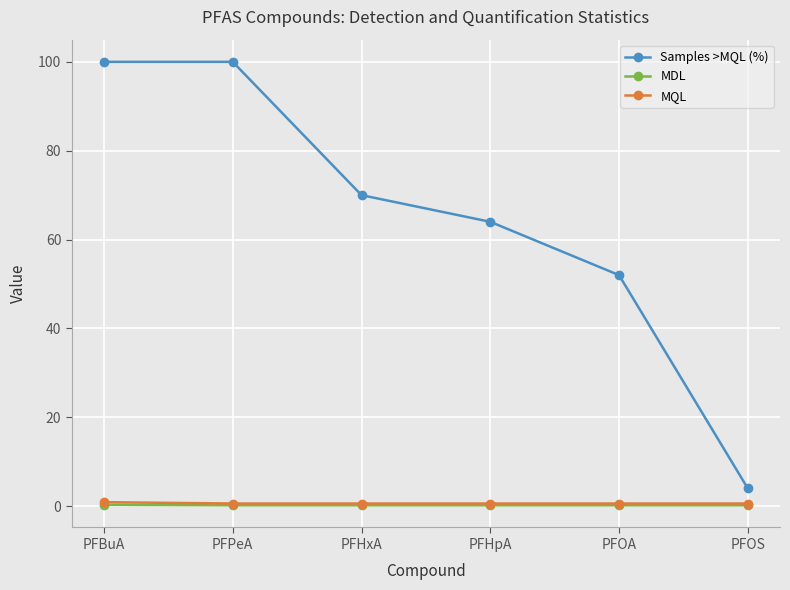

What is the total value across all series at PFOS?

4.8